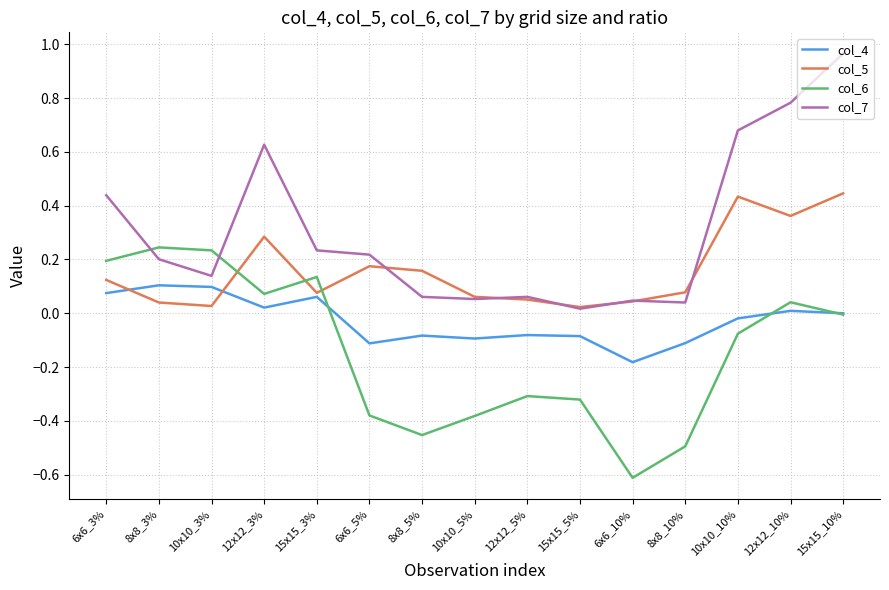

Where is col_7 nearest to the value 0?

15x15_5%